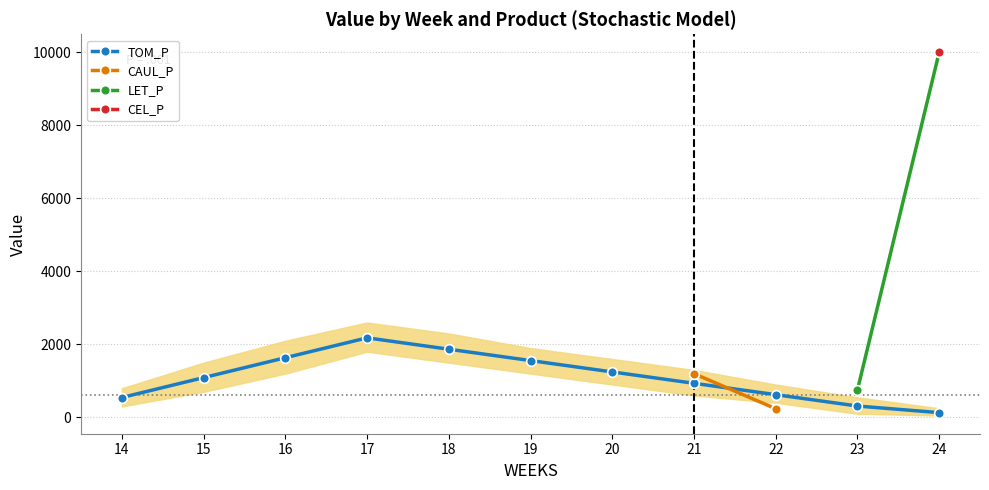

True or false: CAUL_P and TOM_P cross at least once.

True